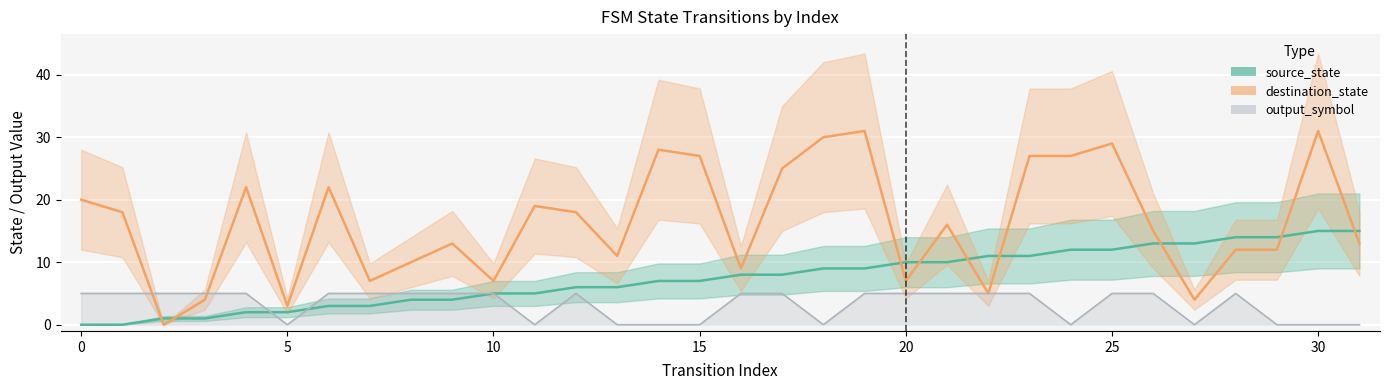

True or false: destination_state has a value of 45 at 17.

False